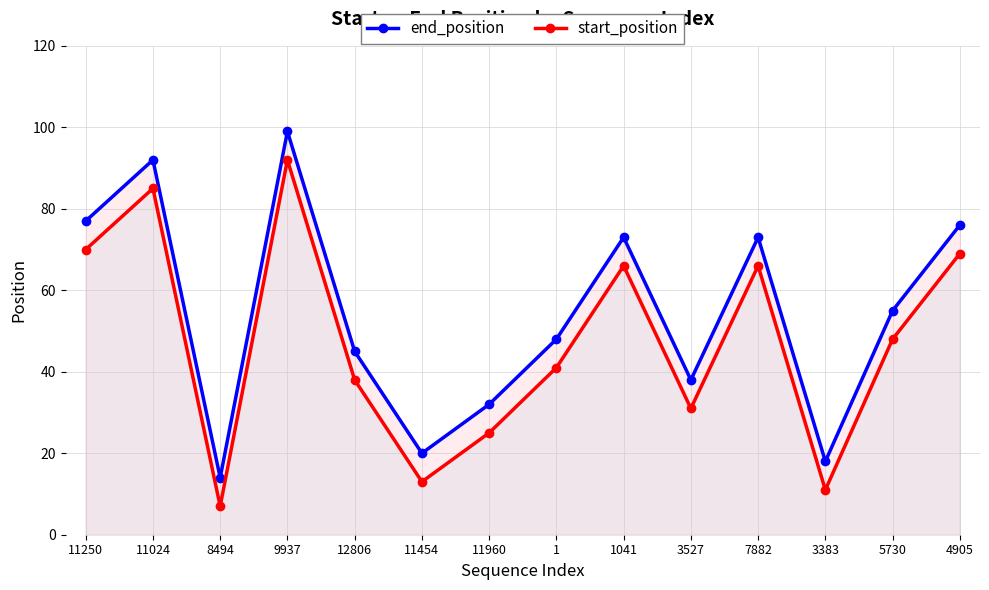

Rank the series at 11960 from highest to lowest value.

end_position, start_position